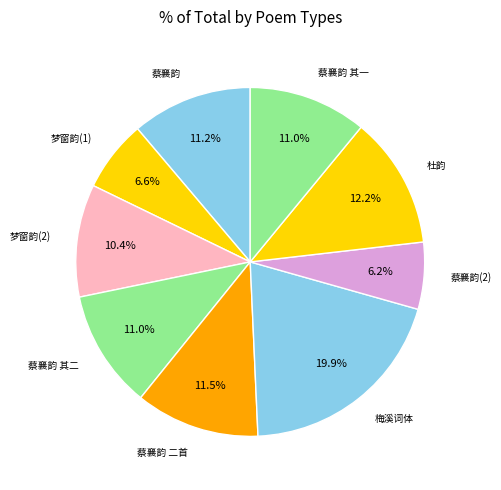

Does any single category account for the majority?

No